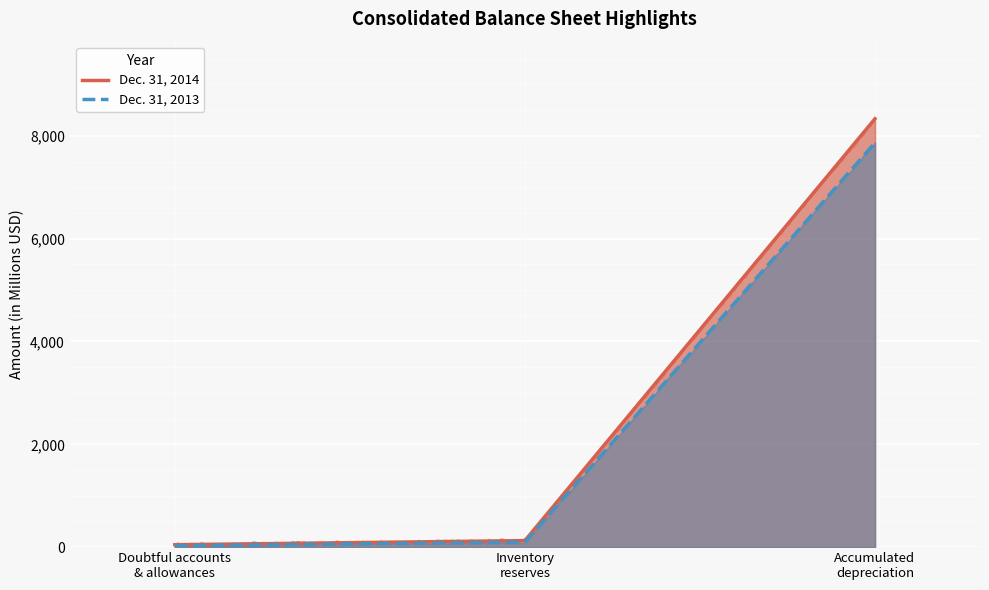

The value of Dec. 31, 2013 at Doubtful accounts
& allowances is 44. True or false?

False